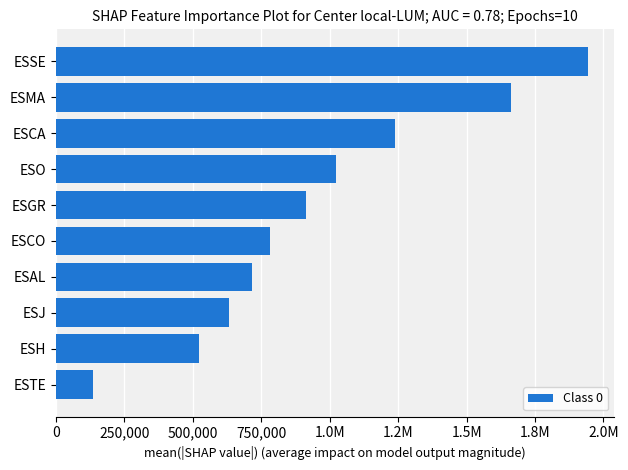

What is the difference between the second highest and minimum values?

1527648